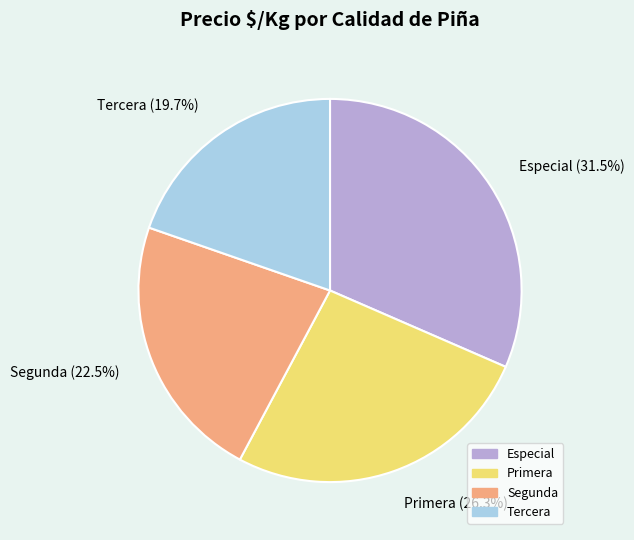

Which has a higher value, Tercera or Primera?

Primera